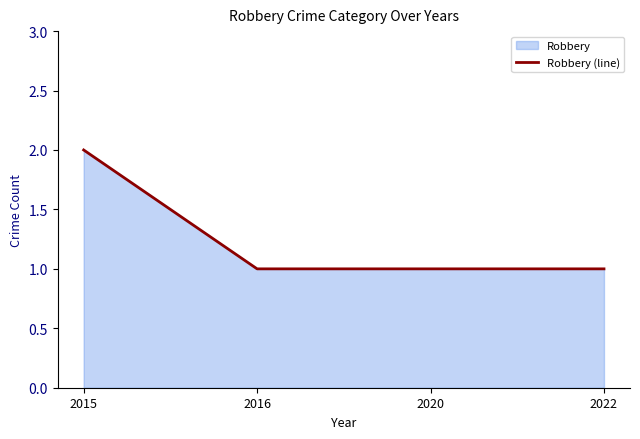

What is the maximum value shown in the chart?

2